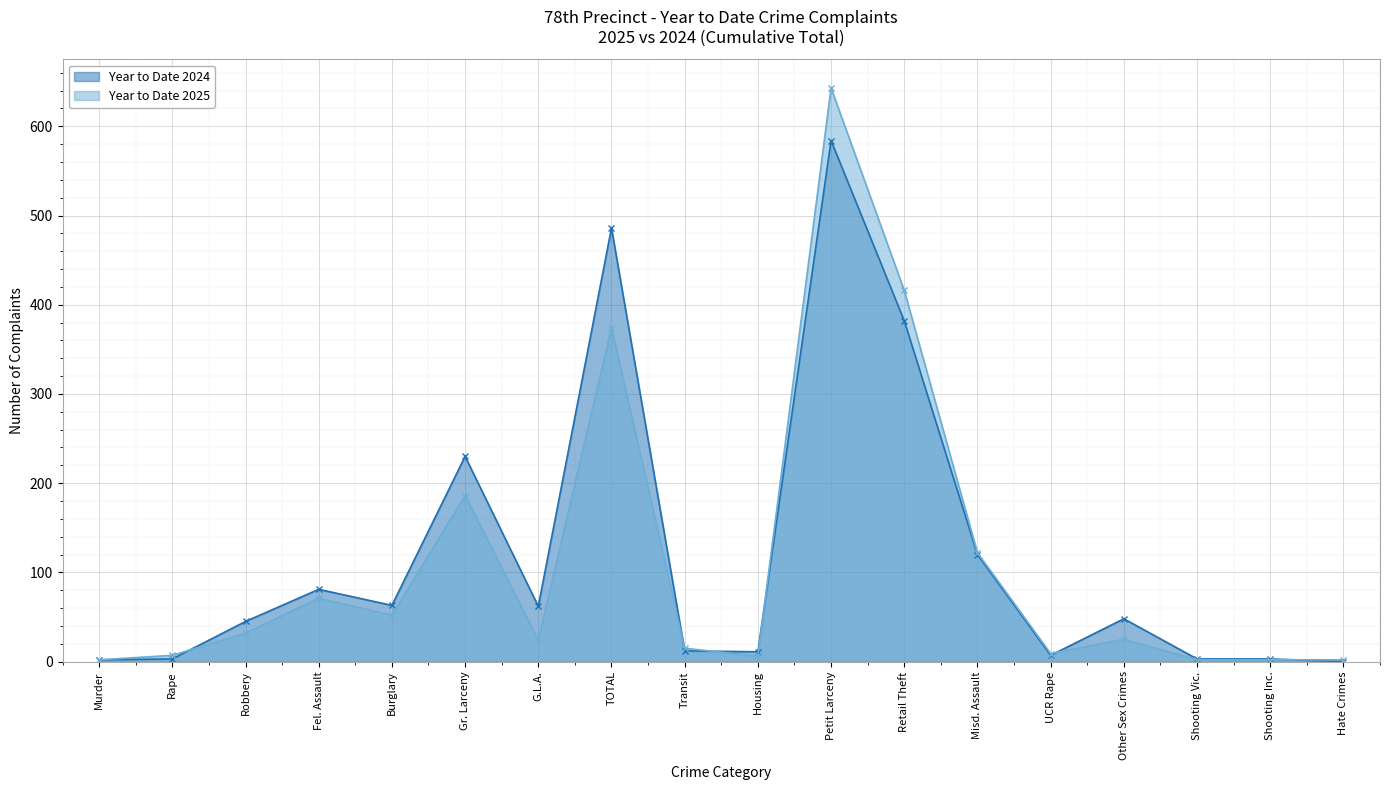

Which series has the largest total across all categories?

Year to Date 2024